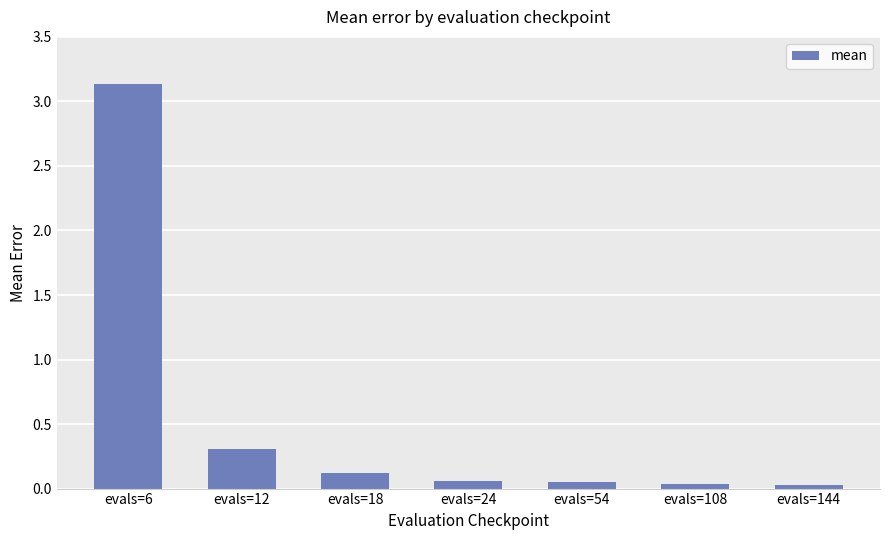

Which category has the highest value across all series?

evals=6